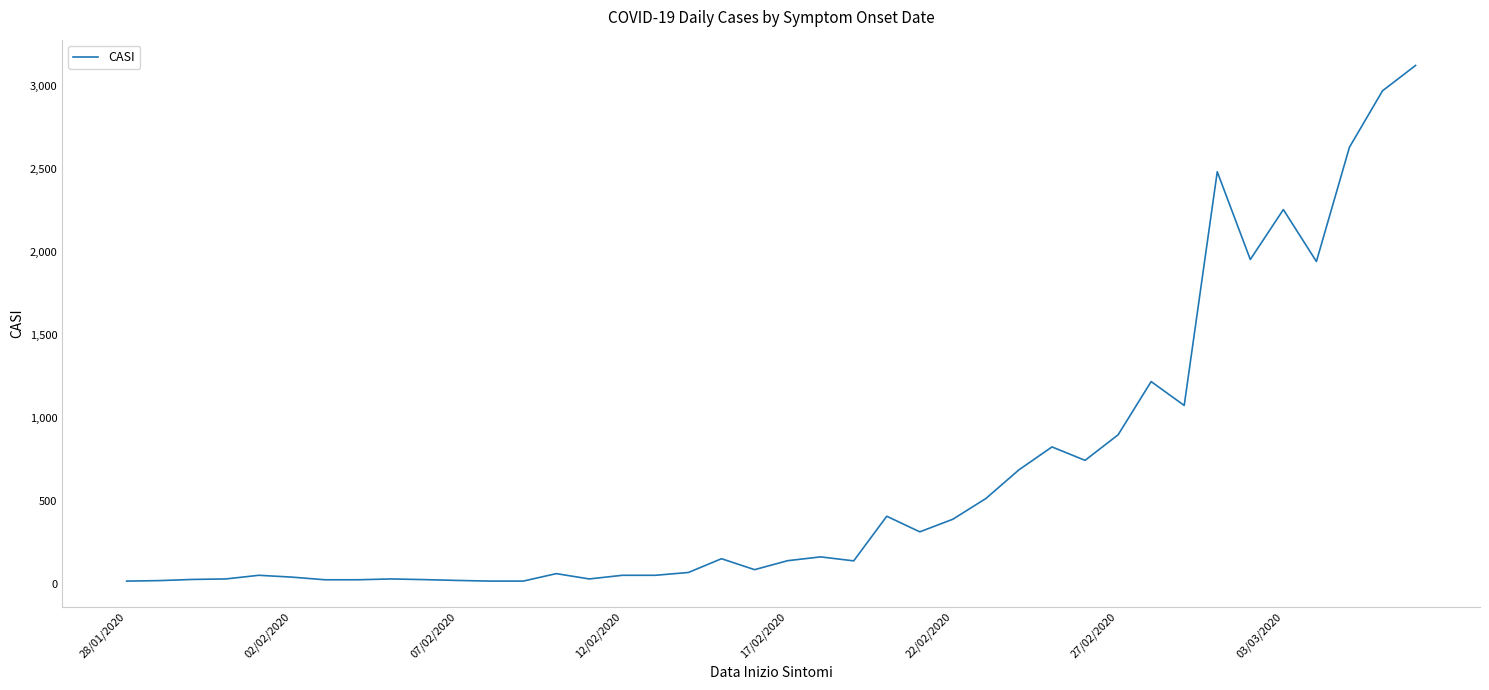

What is the greatest value displayed?

3126